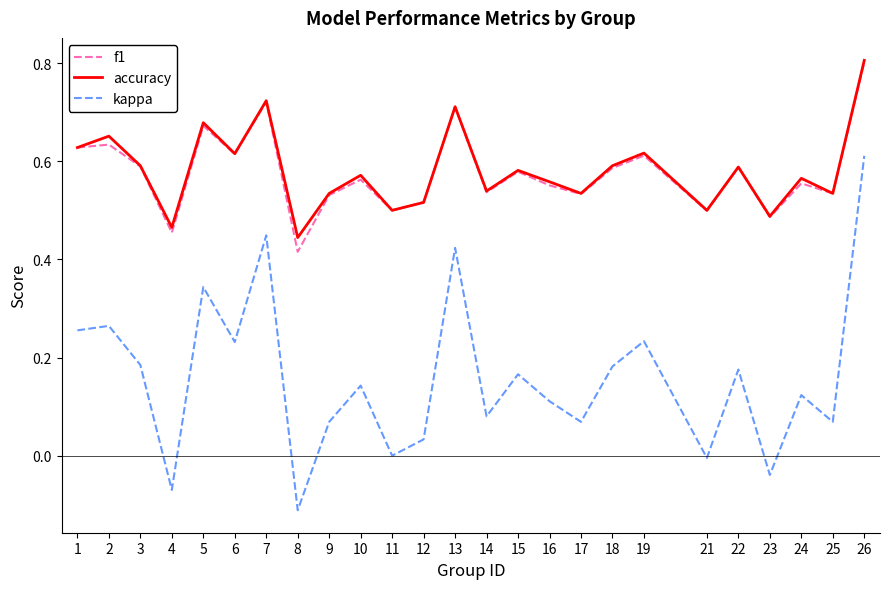

What is the total value across all series at 11?

1.0